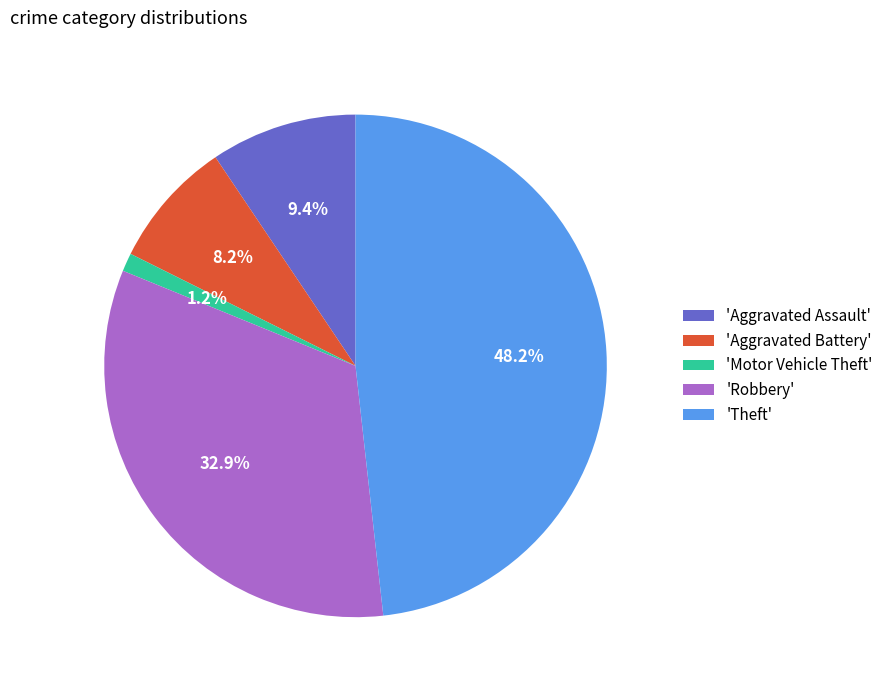

To the nearest percent, what is the average slice percentage?

20%